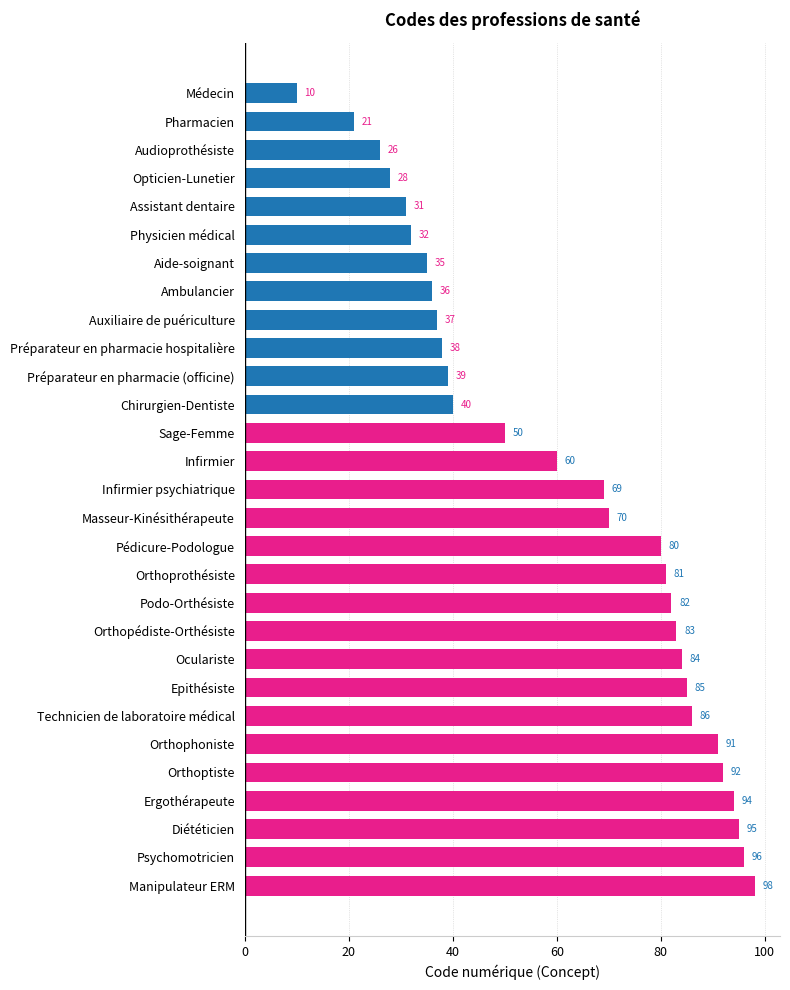

At which label is the value closest to 54?

Sage-Femme